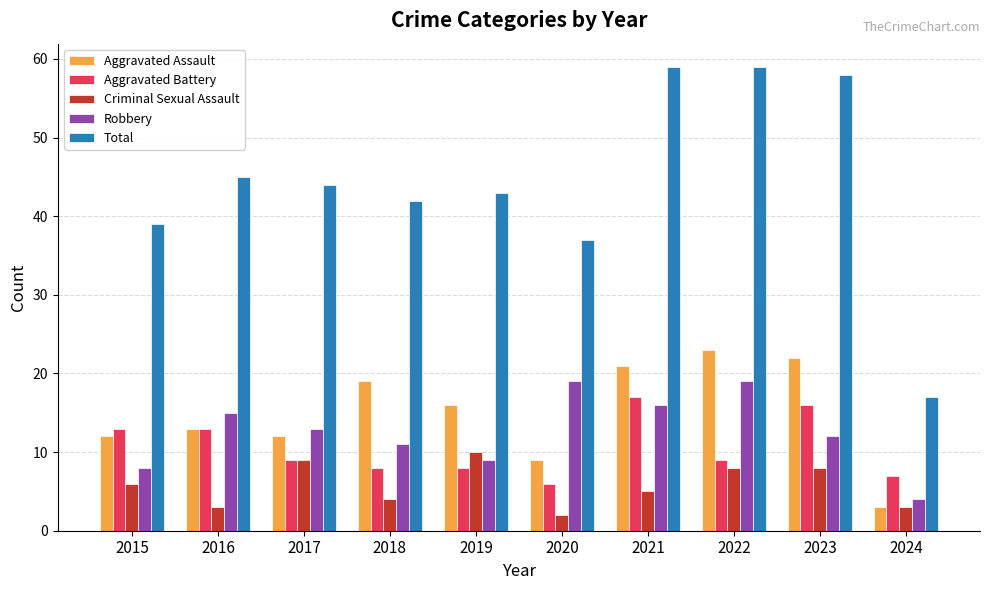

What are all the series names shown in the legend?

Aggravated Assault, Aggravated Battery, Criminal Sexual Assault, Robbery, Total